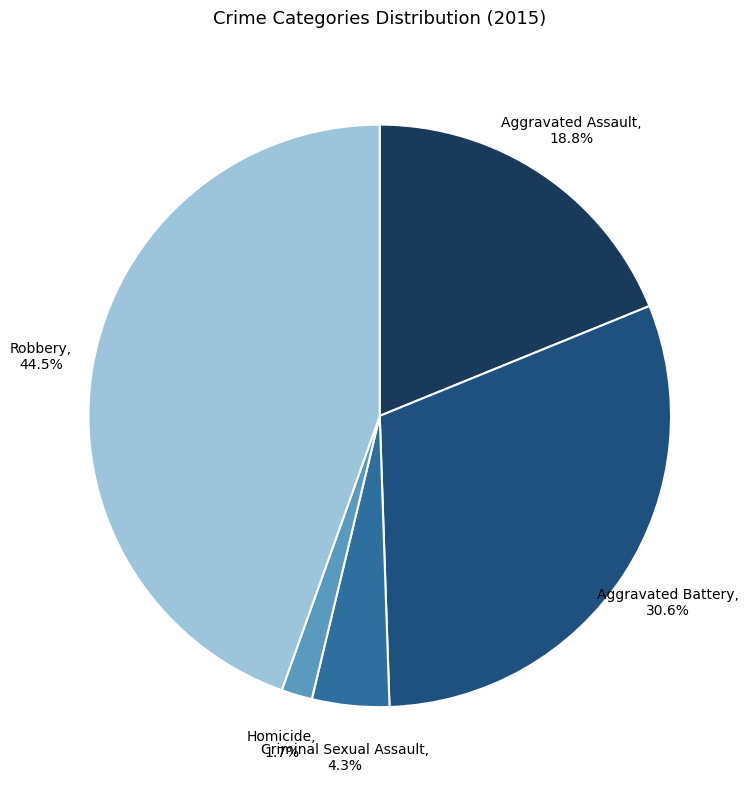

Rank the categories by value from lowest to highest.

Homicide, Criminal Sexual Assault, Aggravated Assault, Aggravated Battery, Robbery